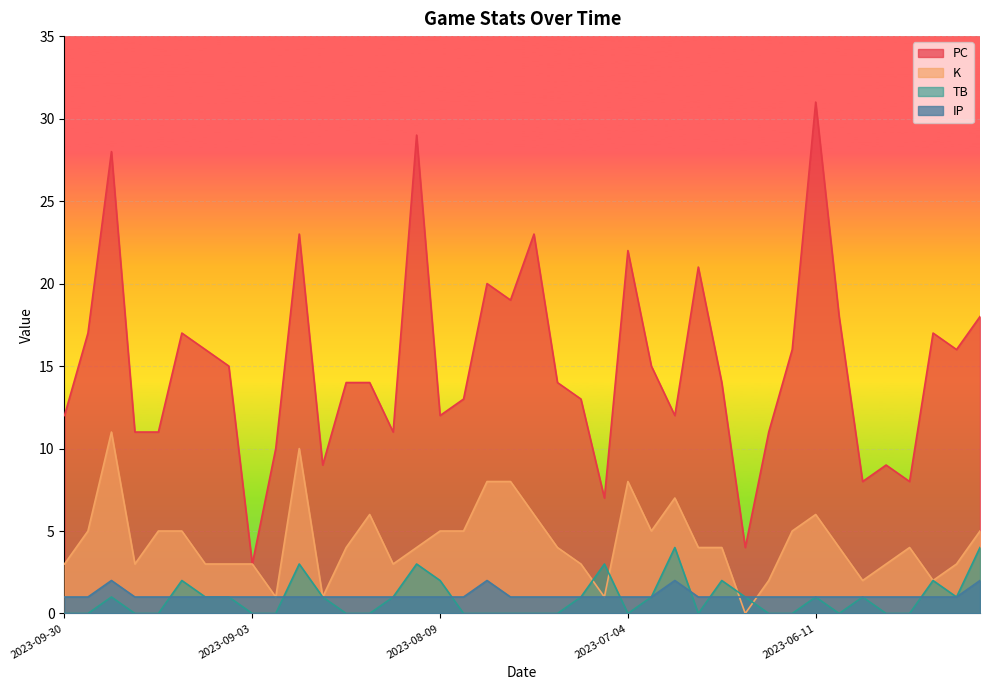

Where is PC nearest to the value 17?

2023-09-28